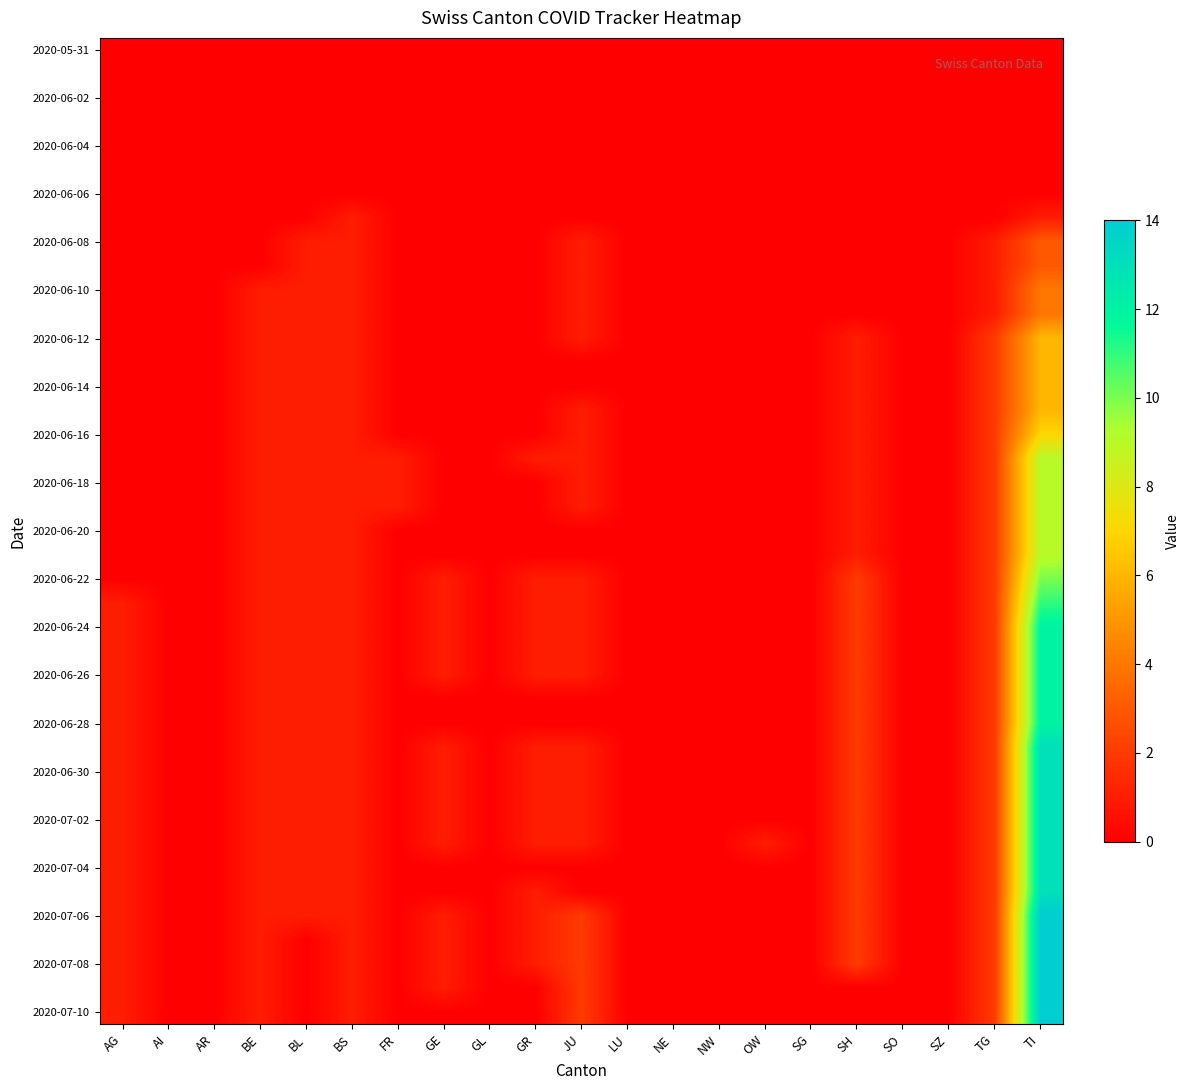

Reading left to right, what are all the values shown in this chart?

2020-06-07: AG=0	AI=0	AR=0	BE=0	BL=0	BS=1	FR=0	GE=0	GL=0	GR=0	JU=0	LU=0	NE=0	NW=0	OW=0	SG=0	SH=0	SO=0	SZ=0	TG=0	TI=1
2020-06-08: AG=0	AI=0	AR=0	BE=0	BL=1	BS=1	FR=0	GE=0	GL=0	GR=0	JU=1	LU=0	NE=0	NW=0	OW=0	SG=0	SH=0	SO=0	SZ=0	TG=1	TI=3
2020-06-09: AG=0	AI=0	AR=0	BE=0	BL=1	BS=1	FR=0	GE=0	GL=0	GR=0	JU=1	LU=0	NE=0	NW=0	OW=0	SG=0	SH=0	SO=0	SZ=0	TG=1	TI=3
2020-06-10: AG=0	AI=0	AR=0	BE=1	BL=1	BS=1	FR=0	GE=0	GL=0	GR=0	JU=1	LU=0	NE=0	NW=0	OW=0	SG=0	SH=0	SO=0	SZ=0	TG=1	TI=4
2020-06-11: AG=0	AI=0	AR=0	BE=1	BL=1	BS=1	FR=0	GE=0	GL=0	GR=0	JU=1	LU=0	NE=0	NW=0	OW=0	SG=0	SH=0	SO=0	SZ=0	TG=1	TI=4
2020-06-12: AG=0	AI=0	AR=0	BE=1	BL=1	BS=1	FR=0	GE=0	GL=0	GR=0	JU=1	LU=0	NE=0	NW=0	OW=0	SG=0	SH=1	SO=0	SZ=0	TG=2	TI=6
2020-06-13: AG=0	AI=0	AR=0	BE=1	BL=1	BS=1	FR=0	GE=0	GL=0	GR=0	JU=0	LU=0	NE=0	NW=0	OW=0	SG=0	SH=1	SO=0	SZ=0	TG=2	TI=6
2020-06-14: AG=0	AI=0	AR=0	BE=1	BL=1	BS=1	FR=0	GE=0	GL=0	GR=0	JU=0	LU=0	NE=0	NW=0	OW=0	SG=0	SH=1	SO=0	SZ=0	TG=2	TI=6
2020-06-15: AG=0	AI=0	AR=0	BE=1	BL=1	BS=1	FR=0	GE=0	GL=0	GR=0	JU=1	LU=0	NE=0	NW=0	OW=0	SG=0	SH=1	SO=0	SZ=0	TG=2	TI=6
2020-06-16: AG=0	AI=0	AR=0	BE=1	BL=1	BS=1	FR=0	GE=0	GL=0	GR=0	JU=1	LU=0	NE=0	NW=0	OW=0	SG=0	SH=1	SO=0	SZ=0	TG=2	TI=7
2020-06-17: AG=0	AI=0	AR=0	BE=1	BL=1	BS=1	FR=1	GE=0	GL=0	GR=1	JU=1	LU=0	NE=0	NW=0	OW=0	SG=0	SH=1	SO=0	SZ=0	TG=2	TI=9
2020-06-18: AG=0	AI=0	AR=0	BE=1	BL=1	BS=1	FR=1	GE=0	GL=0	GR=0	JU=1	LU=0	NE=0	NW=0	OW=0	SG=0	SH=1	SO=0	SZ=0	TG=2	TI=9
2020-06-19: AG=0	AI=0	AR=0	BE=1	BL=1	BS=1	FR=1	GE=0	GL=0	GR=0	JU=1	LU=0	NE=0	NW=0	OW=0	SG=0	SH=1	SO=0	SZ=0	TG=2	TI=9
2020-06-20: AG=0	AI=0	AR=0	BE=1	BL=1	BS=1	FR=0	GE=0	GL=0	GR=0	JU=0	LU=0	NE=0	NW=0	OW=0	SG=0	SH=1	SO=0	SZ=0	TG=2	TI=9
2020-06-21: AG=0	AI=0	AR=0	BE=1	BL=1	BS=1	FR=0	GE=0	GL=0	GR=0	JU=0	LU=0	NE=0	NW=0	OW=0	SG=0	SH=1	SO=0	SZ=0	TG=2	TI=9
2020-06-22: AG=0	AI=0	AR=0	BE=1	BL=1	BS=1	FR=0	GE=1	GL=0	GR=1	JU=1	LU=0	NE=0	NW=0	OW=0	SG=0	SH=2	SO=0	SZ=0	TG=2	TI=10
2020-06-23: AG=1	AI=0	AR=0	BE=1	BL=1	BS=1	FR=0	GE=1	GL=0	GR=1	JU=1	LU=0	NE=0	NW=0	OW=0	SG=0	SH=2	SO=0	SZ=0	TG=2	TI=11
2020-06-24: AG=1	AI=0	AR=0	BE=1	BL=1	BS=1	FR=0	GE=1	GL=0	GR=1	JU=1	LU=0	NE=0	NW=0	OW=0	SG=0	SH=2	SO=0	SZ=0	TG=2	TI=12
2020-06-25: AG=1	AI=0	AR=0	BE=1	BL=1	BS=1	FR=0	GE=1	GL=0	GR=1	JU=1	LU=0	NE=0	NW=0	OW=0	SG=0	SH=2	SO=0	SZ=0	TG=2	TI=12
2020-06-26: AG=1	AI=0	AR=0	BE=1	BL=1	BS=1	FR=0	GE=1	GL=0	GR=1	JU=1	LU=0	NE=0	NW=0	OW=0	SG=0	SH=2	SO=0	SZ=0	TG=2	TI=12
2020-06-27: AG=1	AI=0	AR=0	BE=1	BL=1	BS=1	FR=0	GE=0	GL=0	GR=0	JU=0	LU=0	NE=0	NW=0	OW=0	SG=0	SH=2	SO=0	SZ=0	TG=2	TI=12
2020-06-28: AG=1	AI=0	AR=0	BE=1	BL=1	BS=1	FR=0	GE=0	GL=0	GR=0	JU=0	LU=0	NE=0	NW=0	OW=0	SG=0	SH=2	SO=0	SZ=0	TG=2	TI=12
2020-06-29: AG=1	AI=0	AR=0	BE=1	BL=1	BS=1	FR=0	GE=1	GL=0	GR=1	JU=1	LU=0	NE=0	NW=0	OW=0	SG=0	SH=2	SO=0	SZ=0	TG=2	TI=13
2020-06-30: AG=1	AI=0	AR=0	BE=1	BL=1	BS=1	FR=0	GE=1	GL=0	GR=1	JU=1	LU=0	NE=0	NW=0	OW=0	SG=0	SH=2	SO=0	SZ=0	TG=2	TI=13
2020-07-01: AG=1	AI=0	AR=0	BE=1	BL=1	BS=1	FR=0	GE=1	GL=0	GR=1	JU=1	LU=0	NE=0	NW=0	OW=0	SG=0	SH=2	SO=0	SZ=0	TG=2	TI=13
2020-07-02: AG=1	AI=0	AR=0	BE=1	BL=1	BS=1	FR=0	GE=1	GL=0	GR=1	JU=1	LU=0	NE=0	NW=0	OW=0	SG=0	SH=2	SO=0	SZ=0	TG=2	TI=13
2020-07-03: AG=1	AI=0	AR=0	BE=1	BL=1	BS=1	FR=0	GE=1	GL=0	GR=1	JU=1	LU=0	NE=0	NW=0	OW=1	SG=0	SH=2	SO=0	SZ=0	TG=2	TI=13
2020-07-04: AG=1	AI=0	AR=0	BE=1	BL=1	BS=1	FR=0	GE=0	GL=0	GR=0	JU=0	LU=0	NE=0	NW=0	OW=0	SG=0	SH=2	SO=0	SZ=0	TG=2	TI=13
2020-07-05: AG=1	AI=0	AR=0	BE=1	BL=1	BS=1	FR=0	GE=0	GL=0	GR=1	JU=0	LU=0	NE=0	NW=0	OW=0	SG=0	SH=2	SO=0	SZ=0	TG=2	TI=13
2020-07-06: AG=1	AI=0	AR=0	BE=1	BL=1	BS=1	FR=0	GE=1	GL=0	GR=1	JU=2	LU=0	NE=0	NW=0	OW=0	SG=0	SH=2	SO=0	SZ=0	TG=2	TI=14
2020-07-07: AG=1	AI=0	AR=0	BE=1	BL=0	BS=1	FR=0	GE=1	GL=0	GR=1	JU=2	LU=0	NE=0	NW=0	OW=0	SG=0	SH=2	SO=0	SZ=0	TG=2	TI=14
2020-07-08: AG=1	AI=0	AR=0	BE=1	BL=0	BS=1	FR=0	GE=1	GL=0	GR=1	JU=2	LU=0	NE=0	NW=0	OW=0	SG=0	SH=2	SO=0	SZ=0	TG=2	TI=14
2020-07-09: AG=1	AI=0	AR=0	BE=1	BL=0	BS=1	FR=0	GE=1	GL=0	GR=0	JU=2	LU=0	NE=0	NW=0	OW=0	SG=0	SH=0	SO=0	SZ=0	TG=2	TI=14
2020-07-10: AG=1	AI=0	AR=0	BE=1	BL=0	BS=1	FR=0	GE=0	GL=0	GR=0	JU=2	LU=0	NE=0	NW=0	OW=0	SG=0	SH=0	SO=0	SZ=0	TG=2	TI=14